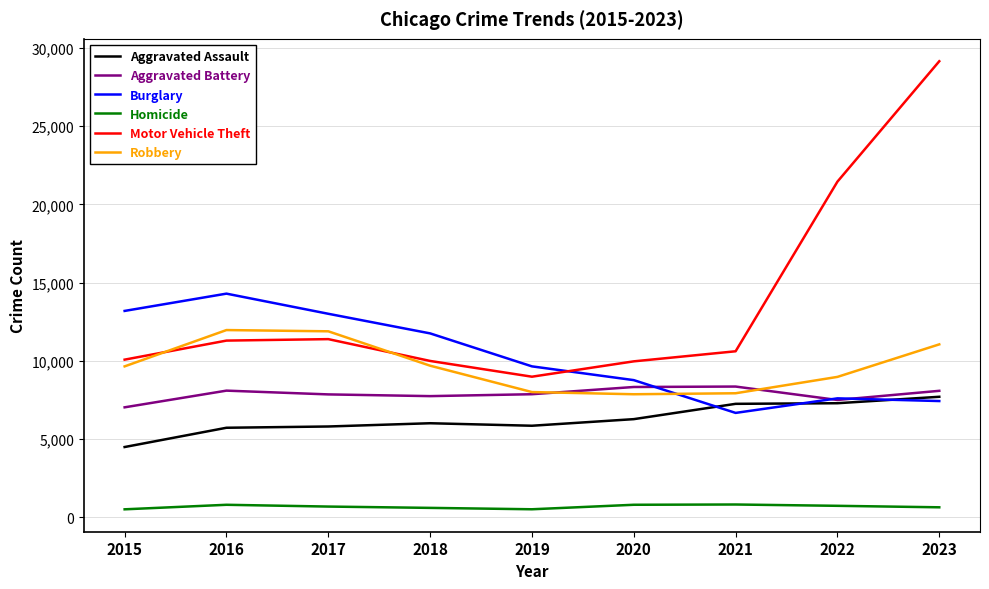

Is the value of Aggravated Assault at 2017 greater than the value of Robbery at 2023?

No